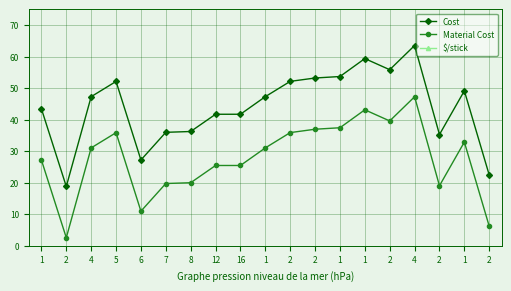

What is the label of the 14th point from the right?

7